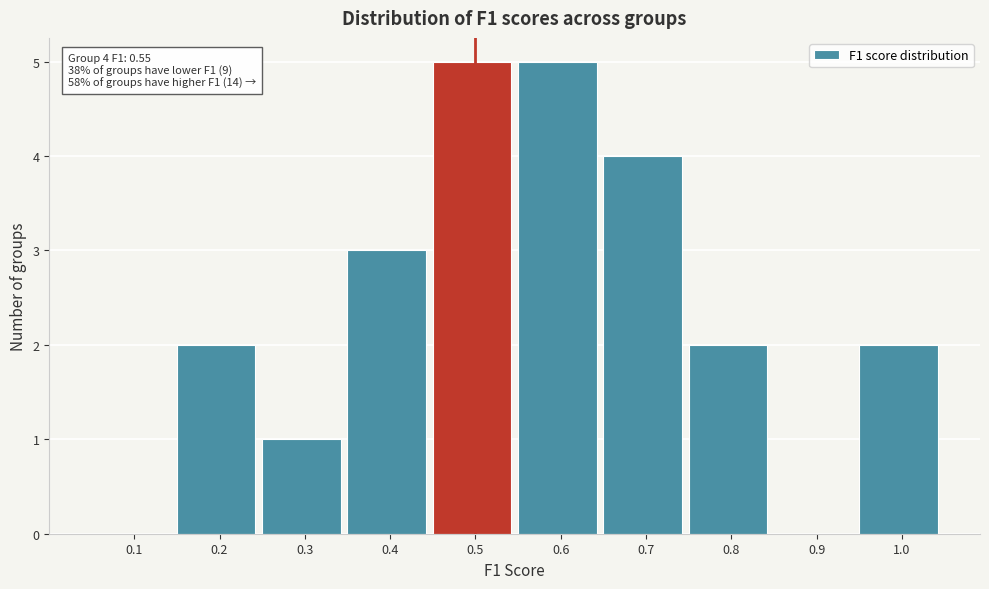

Reading right to left, what are all the values shown in this chart?

1.0=2	0.9=0	0.8=2	0.7=4	0.6=5	0.5=5	0.4=3	0.3=1	0.2=2	0.1=0